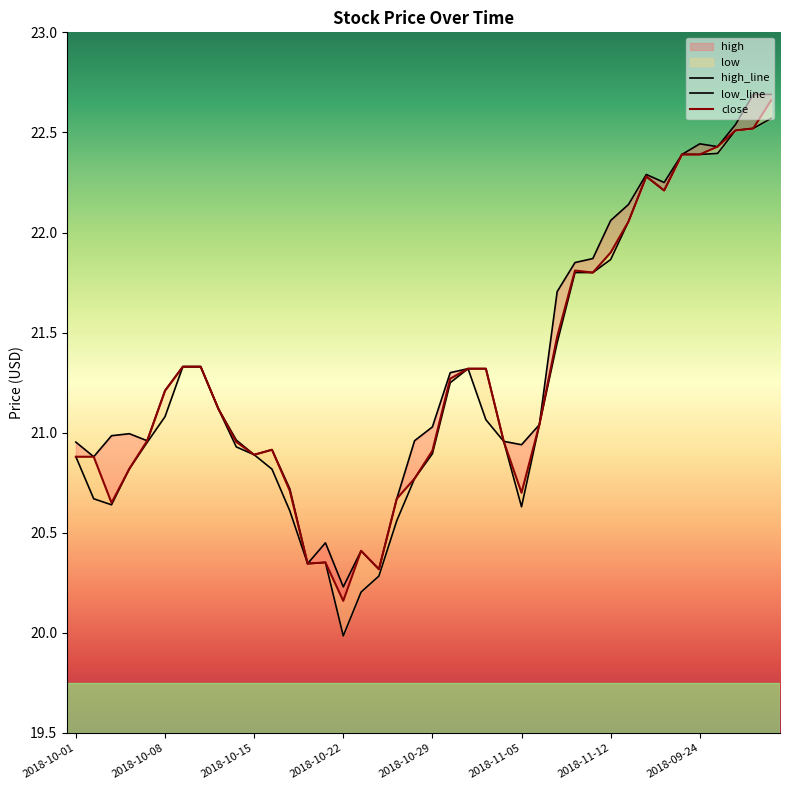

At which category is the sum across all series the highest?

39